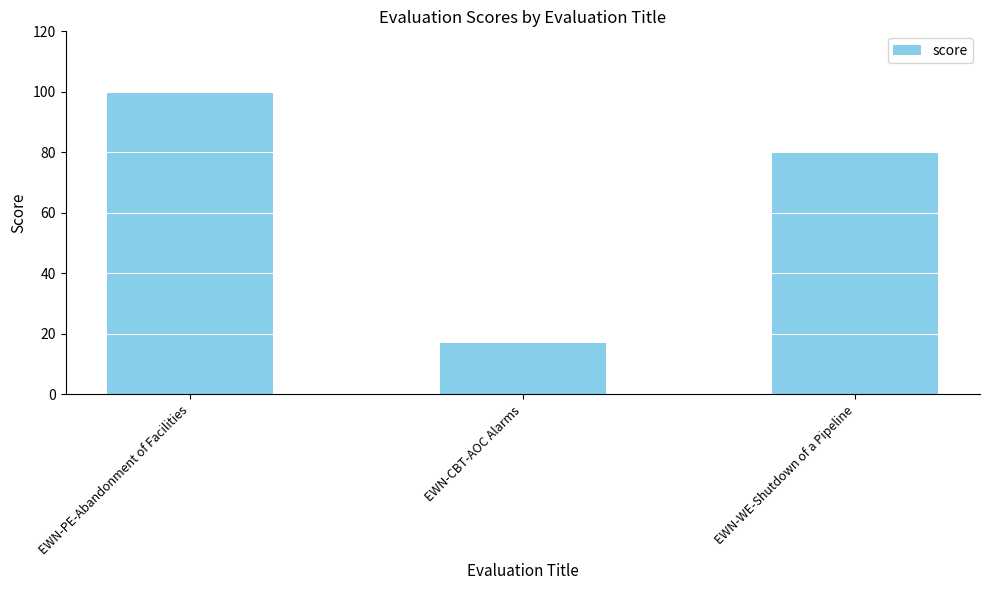

What is the greatest value displayed?

100